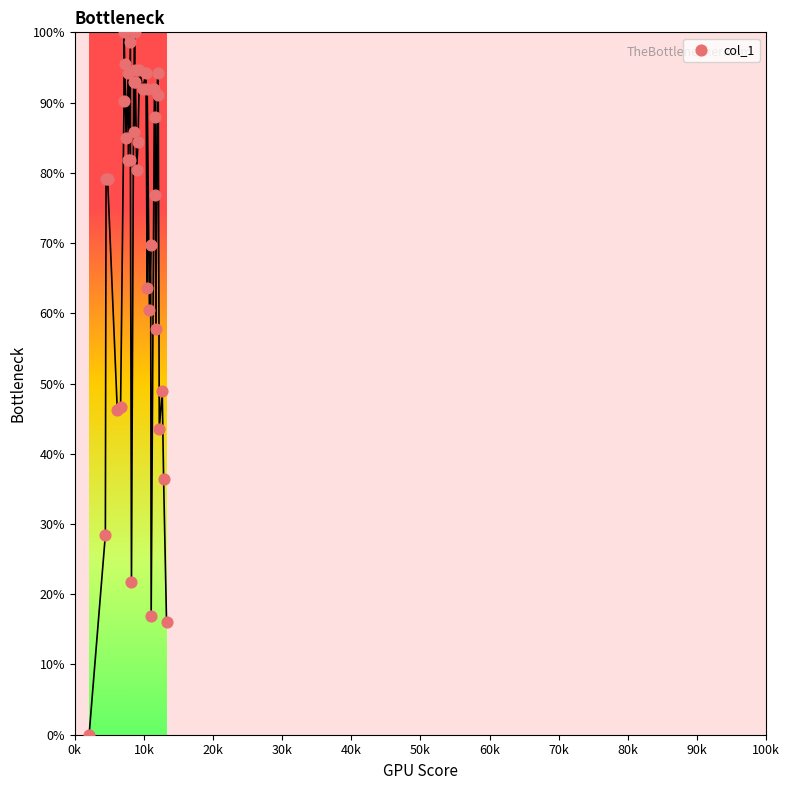

What Y value in the scatter plot is closest to 50?

48.9